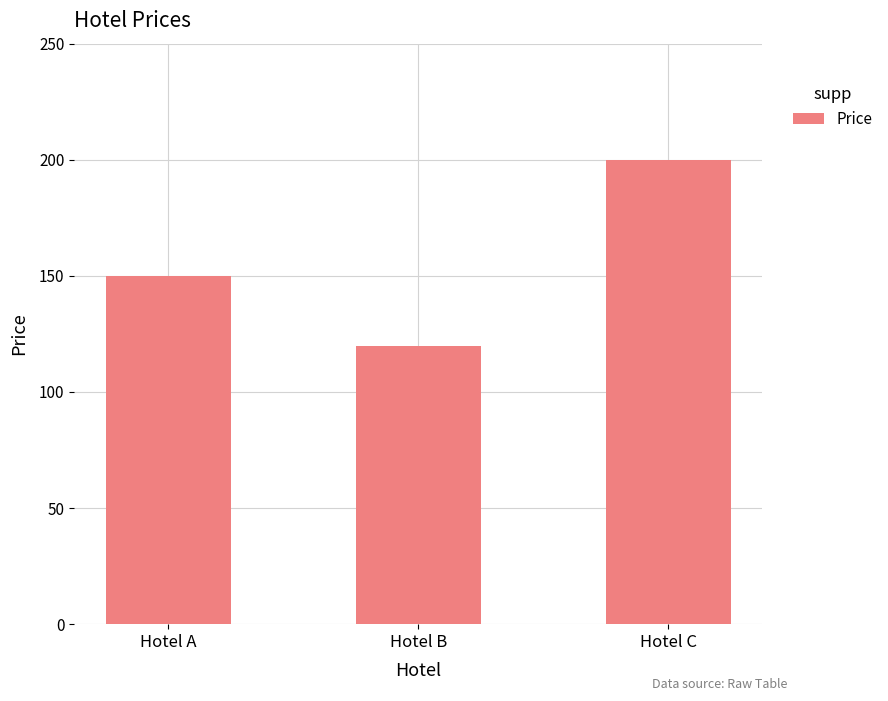

Reading left to right, extract all data points from this chart.

150	120	200